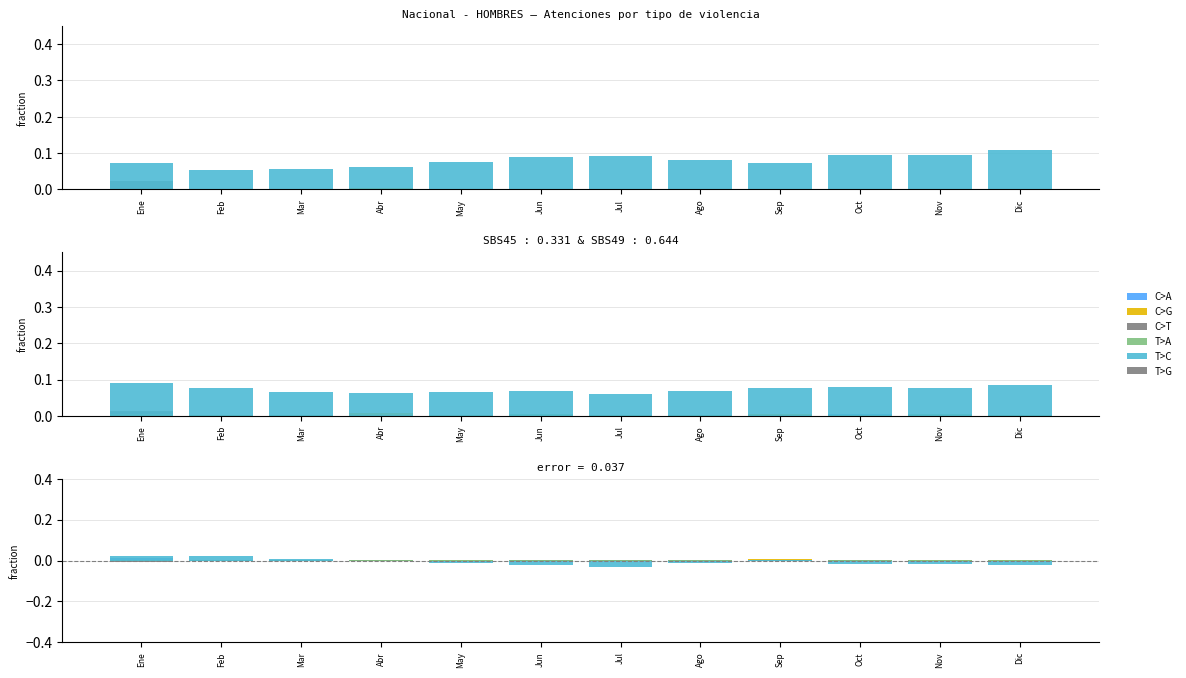

Is it true that C>G equals 0.0 at Ago?

False